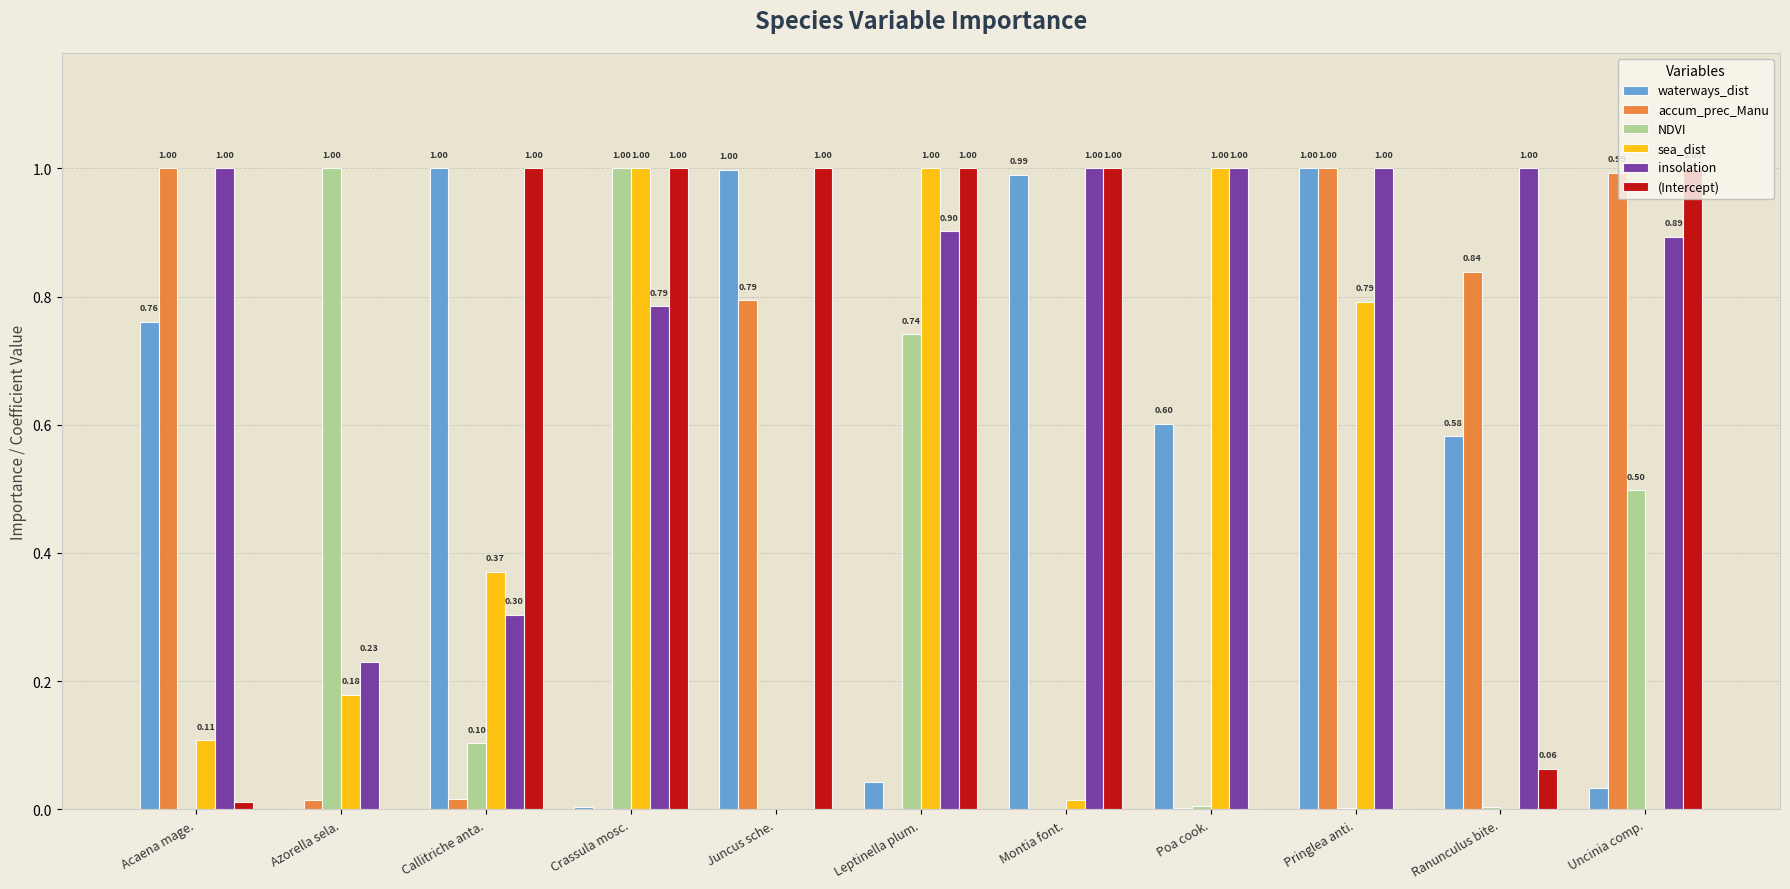

Are the bars horizontal?

No